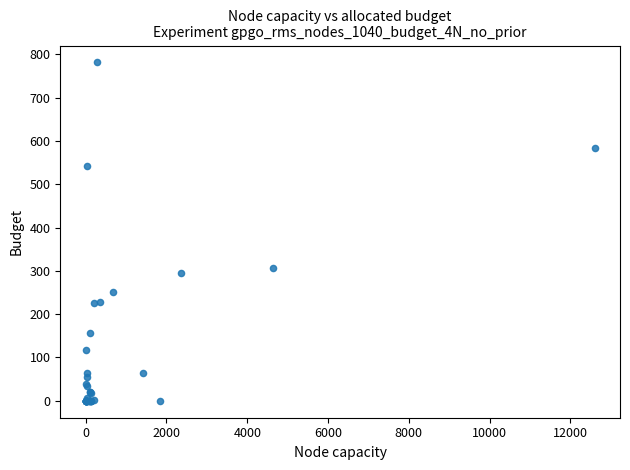

What Y value in the scatter plot is closest to 390?

306